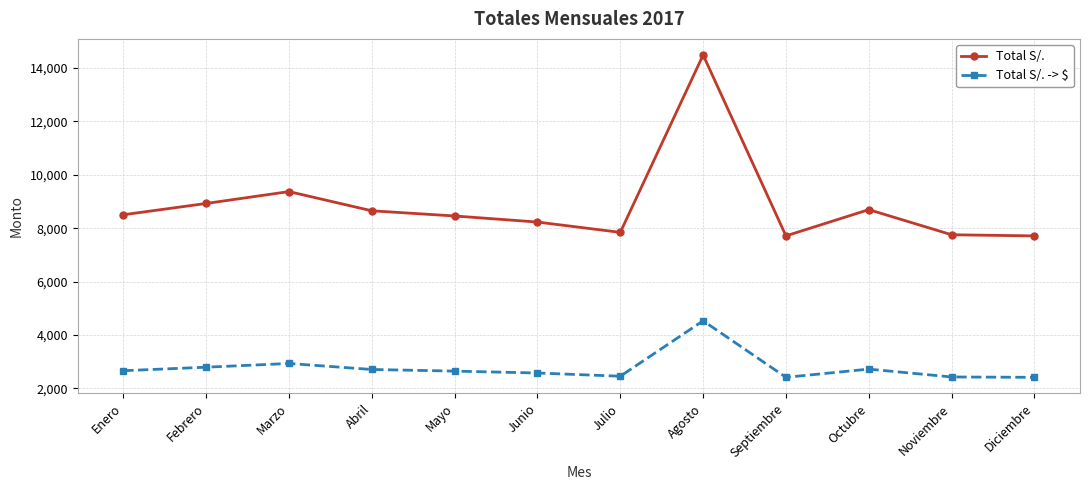

Which series has the widest spread of values?

Total S/.